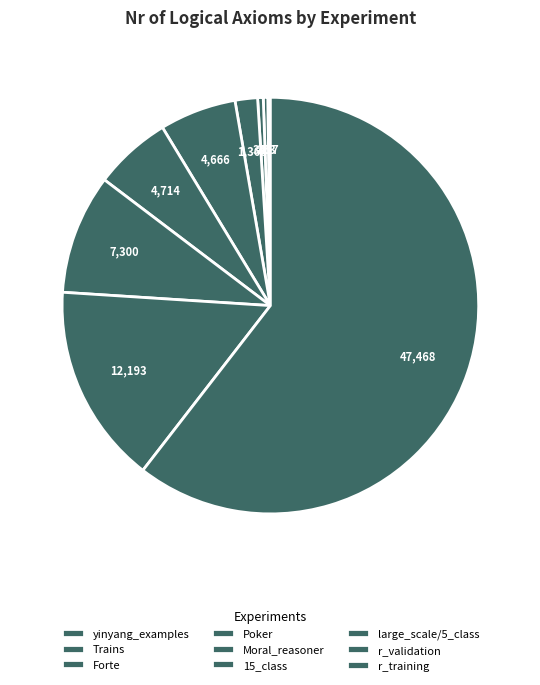

What is the change in value from Trains to 15_class?

+4441